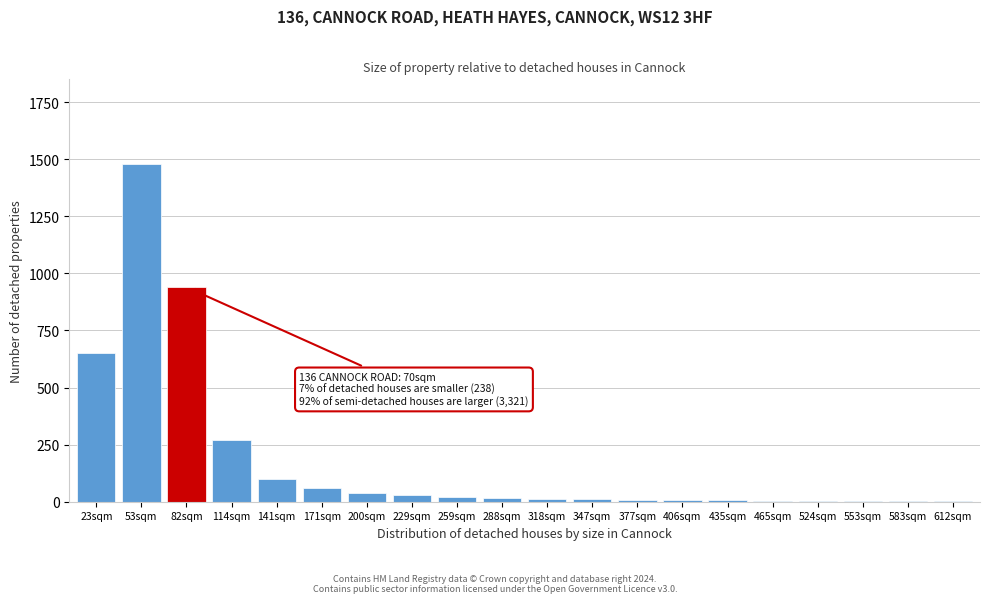

True or false: the data shows 776 at 53sqm.

False